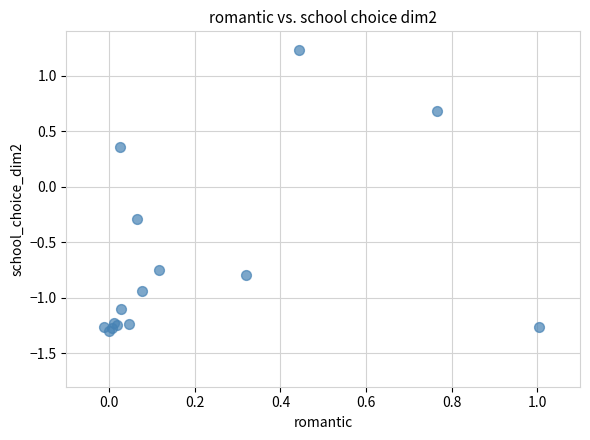

What Y value in the scatter plot is closest to 0?

-0.3